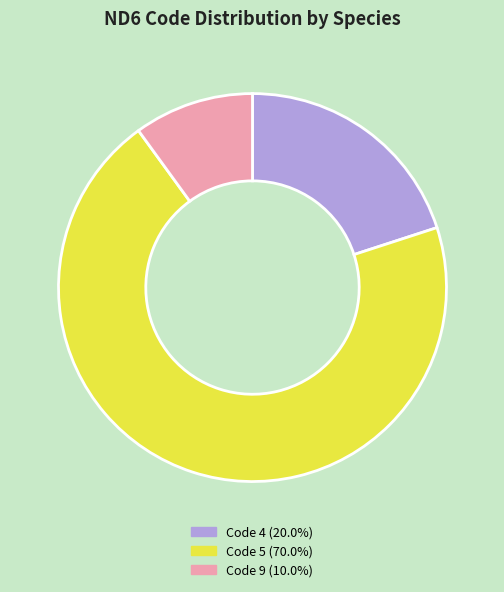

Does any single category account for the majority?

Yes